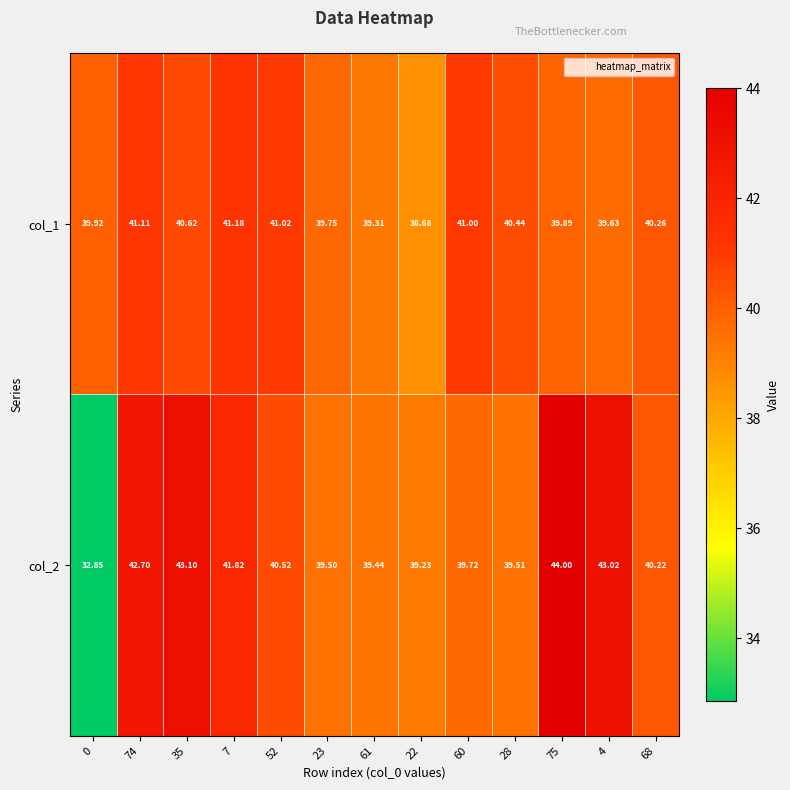

Which series has the widest spread of values?

col_2